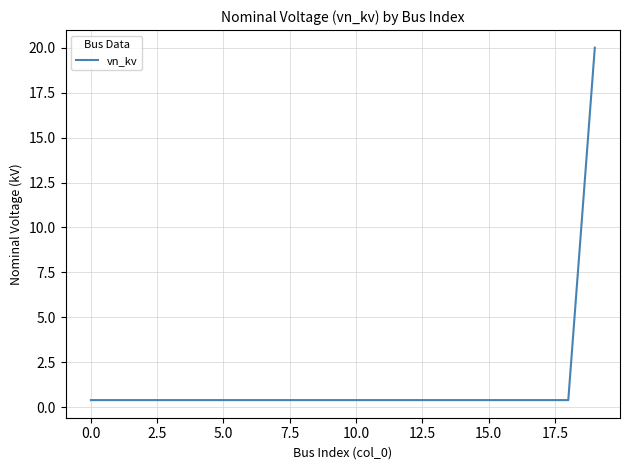

What is the maximum value shown in the chart?

20.0